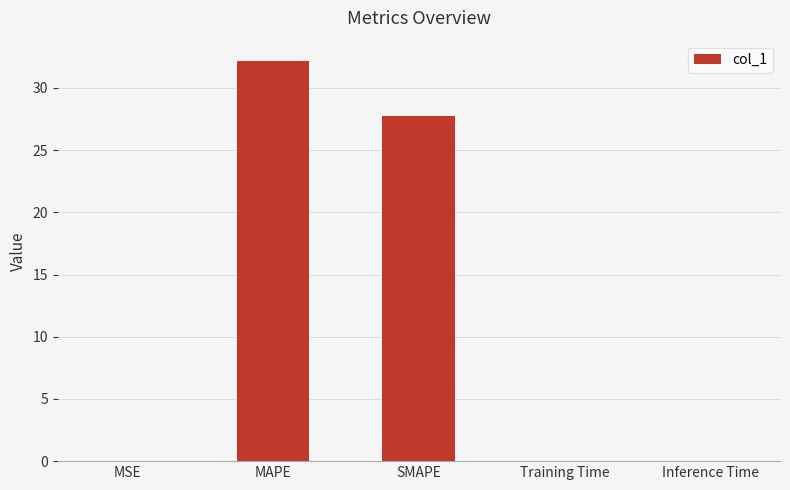

Is it true that the value at SMAPE is 27.7?

True